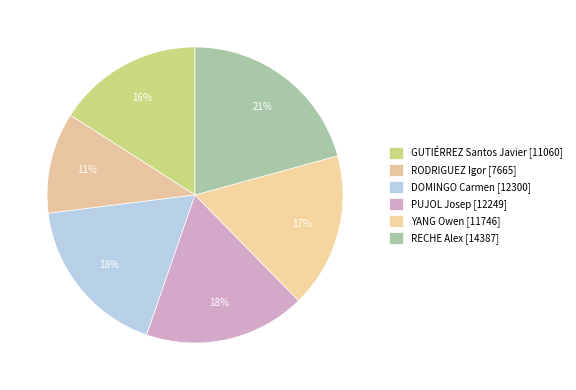

How many segments does this pie chart have?

6